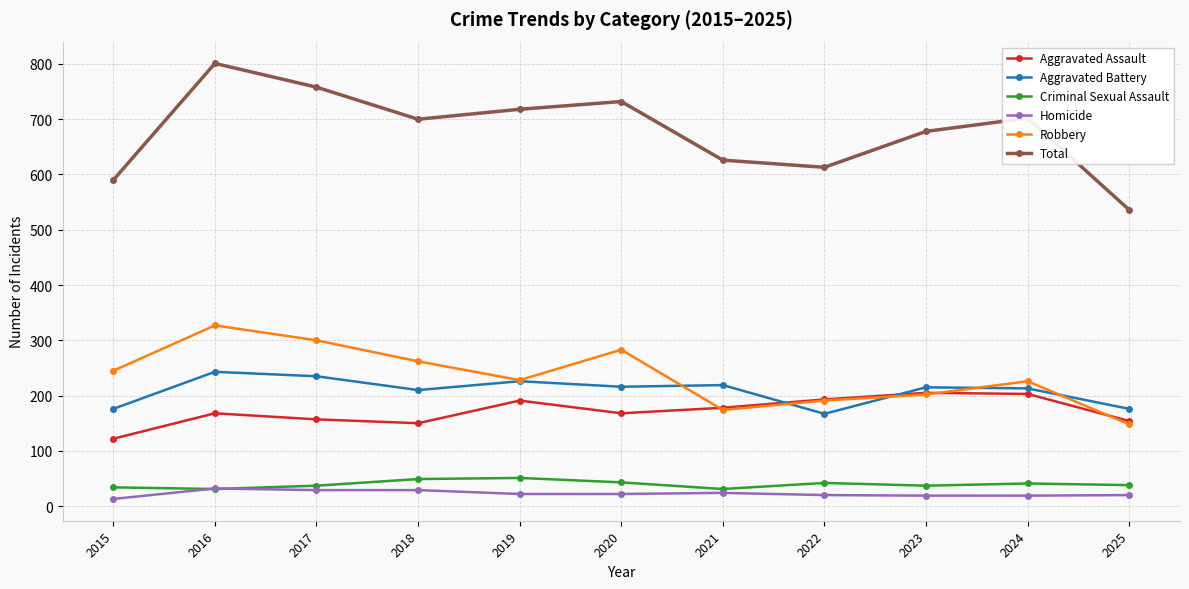

The value of Total at 2015 is 590. True or false?

True